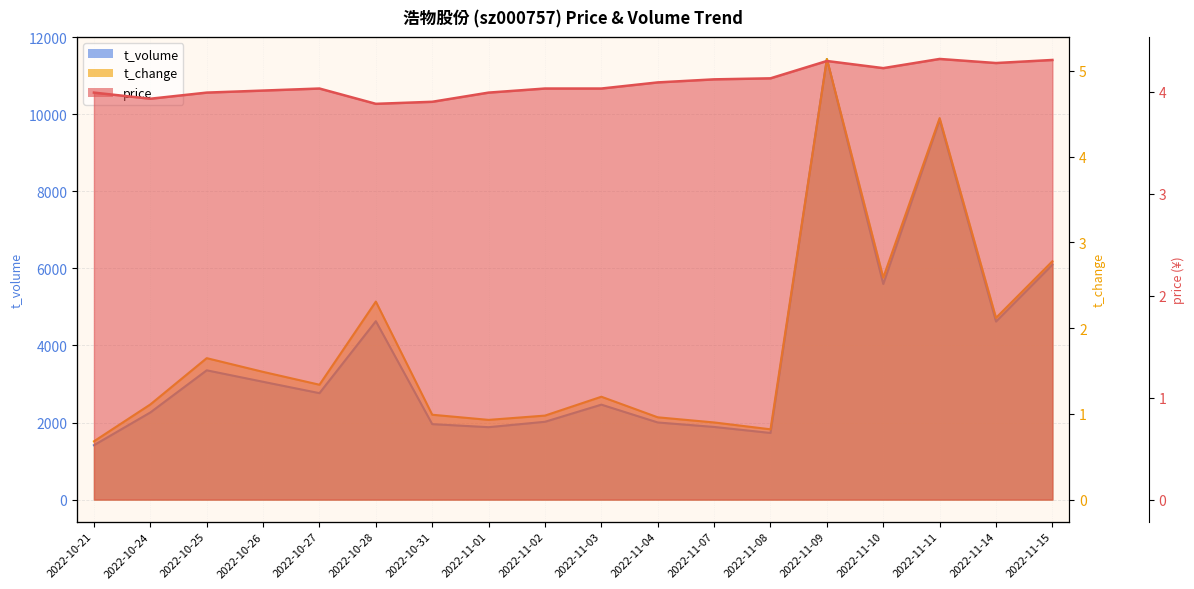

At which label is price closest to 4?

2022-10-21